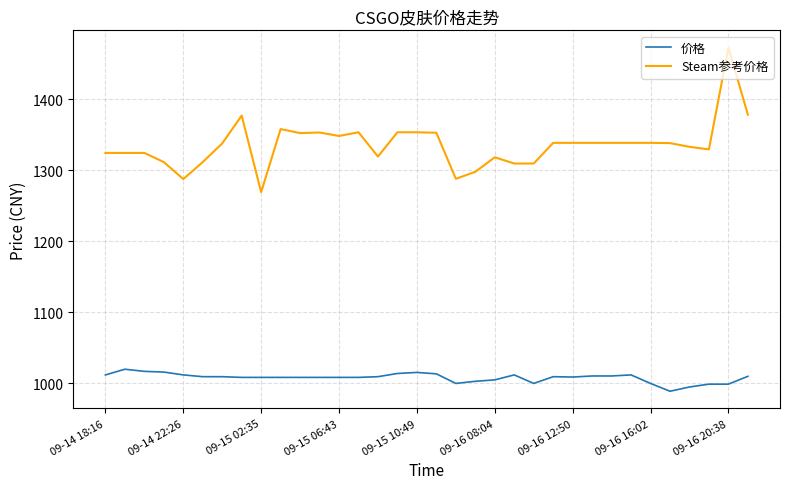

Does the chart display data point markers on the line(s)?

No